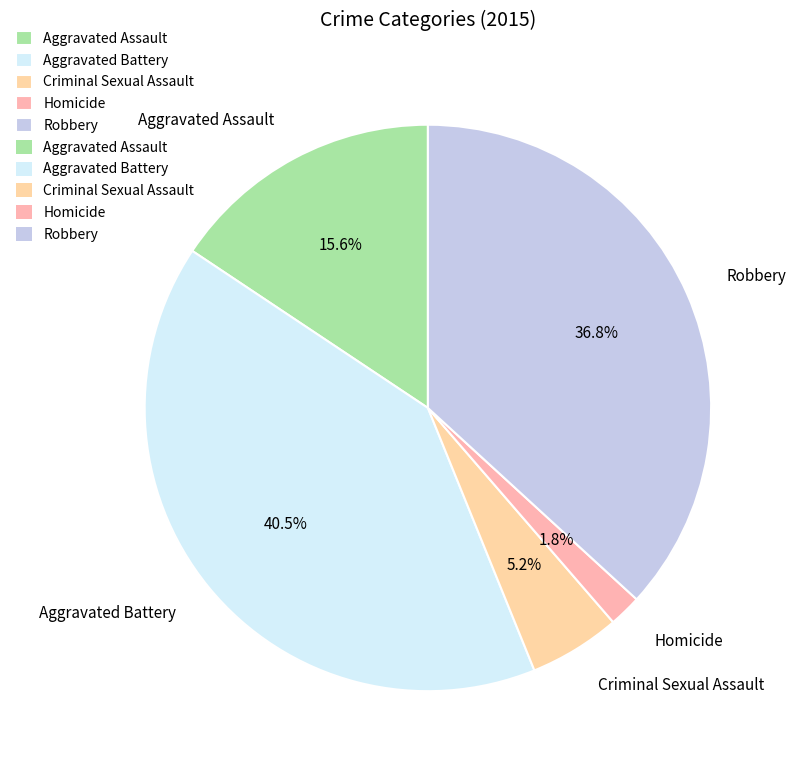

How much of the chart is everything except Criminal Sexual Assault?

94.8%